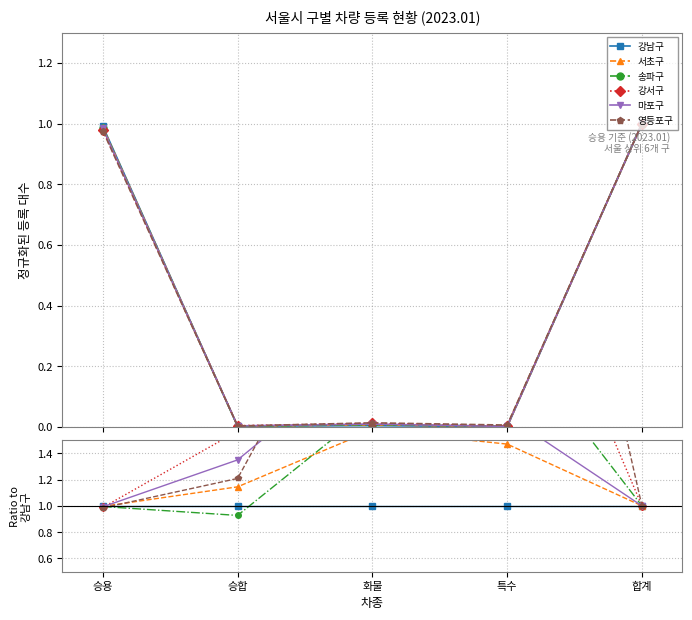

What is the approximate value of 마포구 at 승용?

1.0